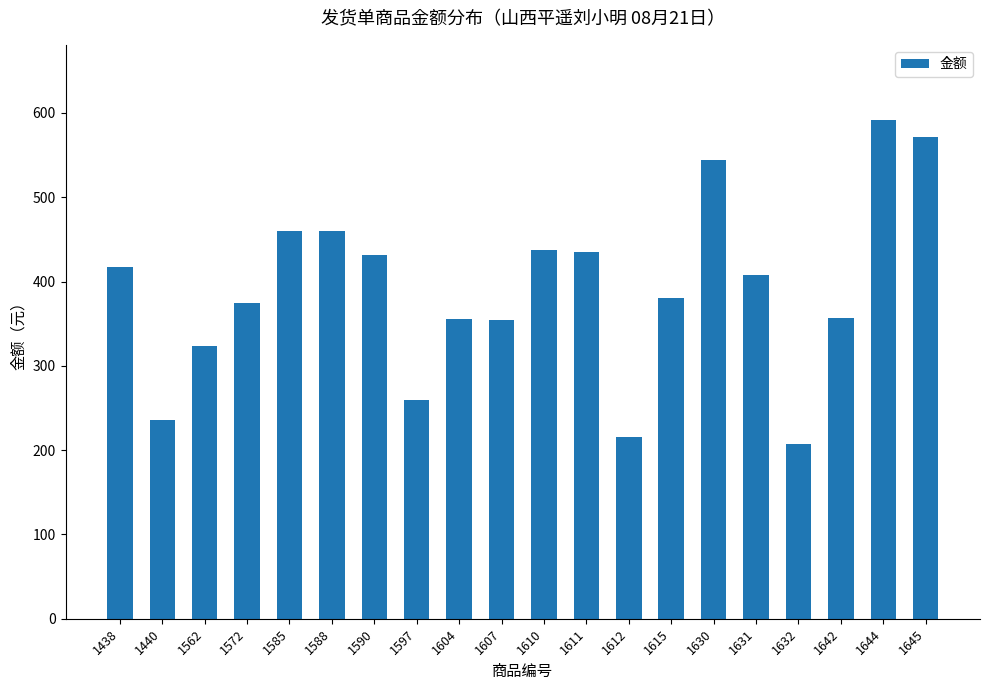

True or false: the data shows 408 at 1631.

True